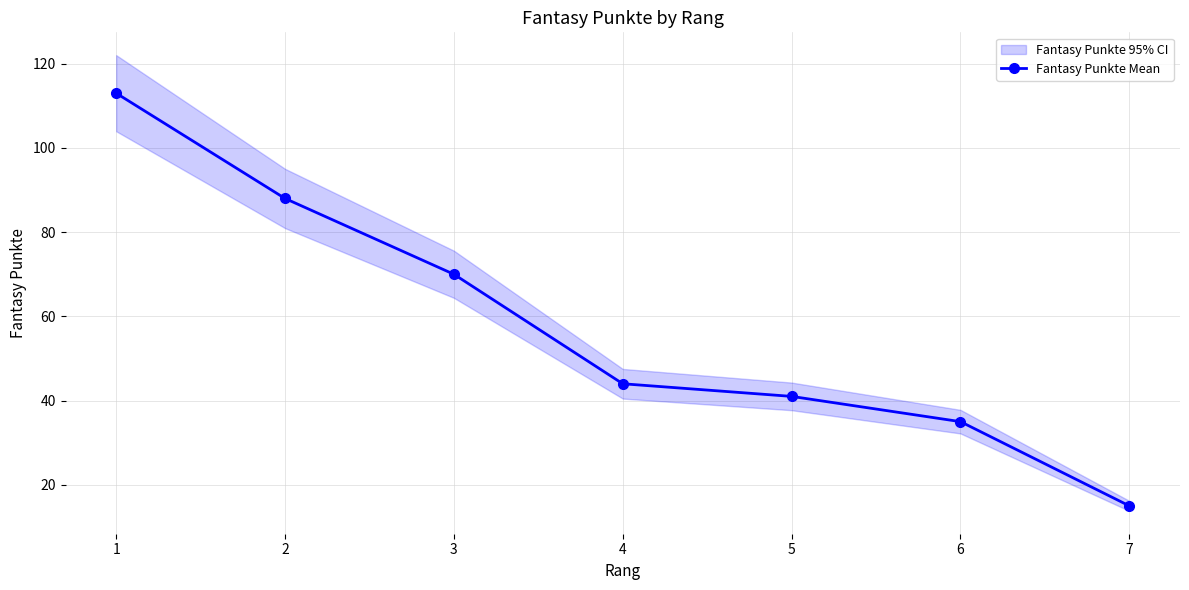

At which category does the chart reach its peak across all series?

1